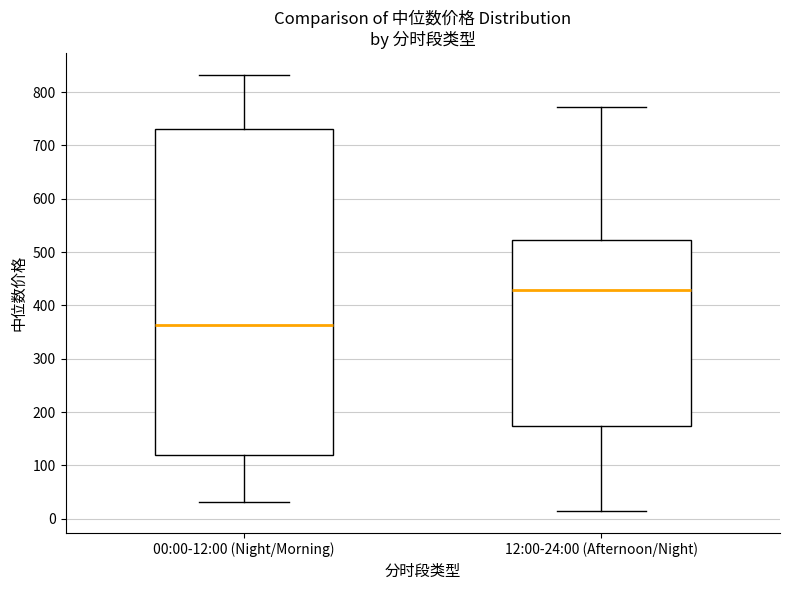

Reading left to right, read every box against the y-axis: the position of its median line, the range the box covers, and the ends of its whiskers. The values are not printed on the chart, so give them approximately, as read against the axis.

00:00-12:00 (Night/Morning): median 360, box 120 to 730, whiskers 30 to 830
12:00-24:00 (Afternoon/Night): median 430, box 170 to 520, whiskers 10 to 770